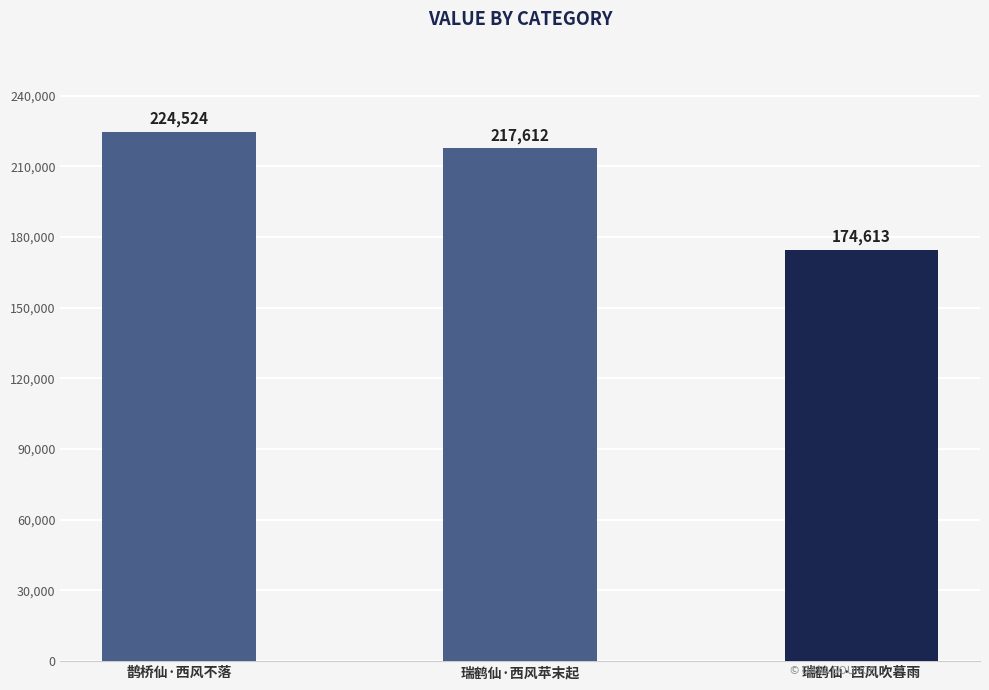

What is the difference between the maximum and minimum values?

49911